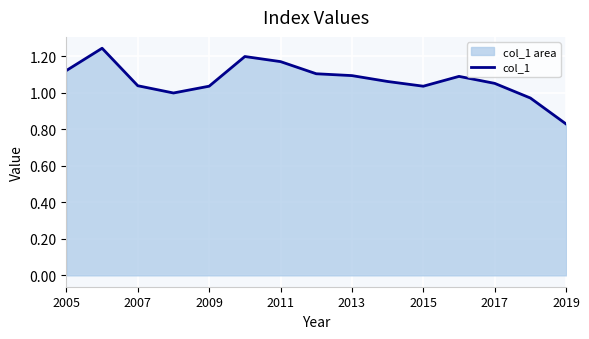

What is the difference between the maximum and minimum values?

0.4